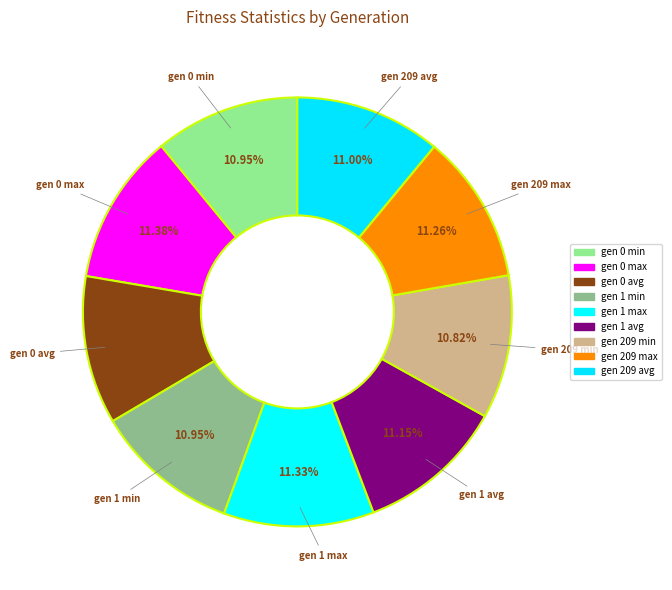

To the nearest percent, what is the difference between the largest and smallest slice percentages?

1%